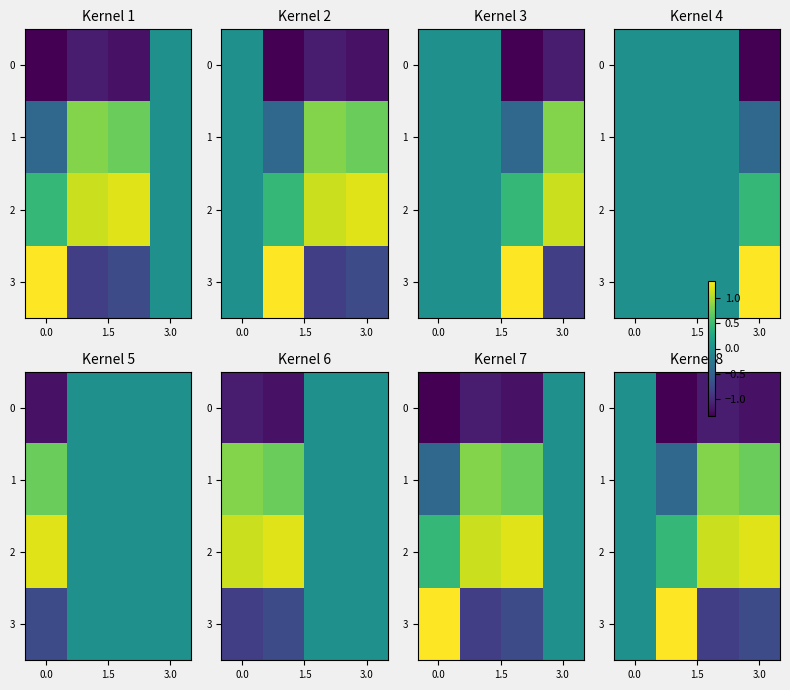

Count the 3 values in the range 0 to 1.

1